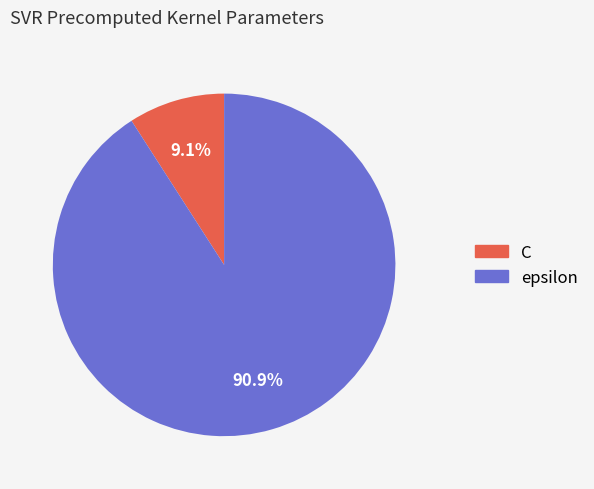

What portion of the pie excludes C?

90.9%